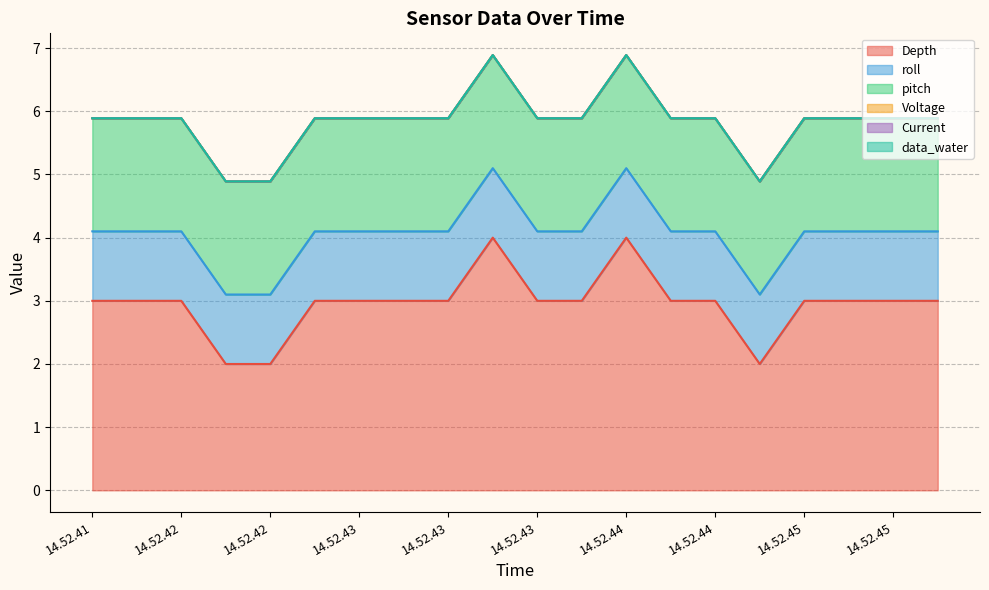

Which label corresponds to the largest value in the chart?

14.52.43